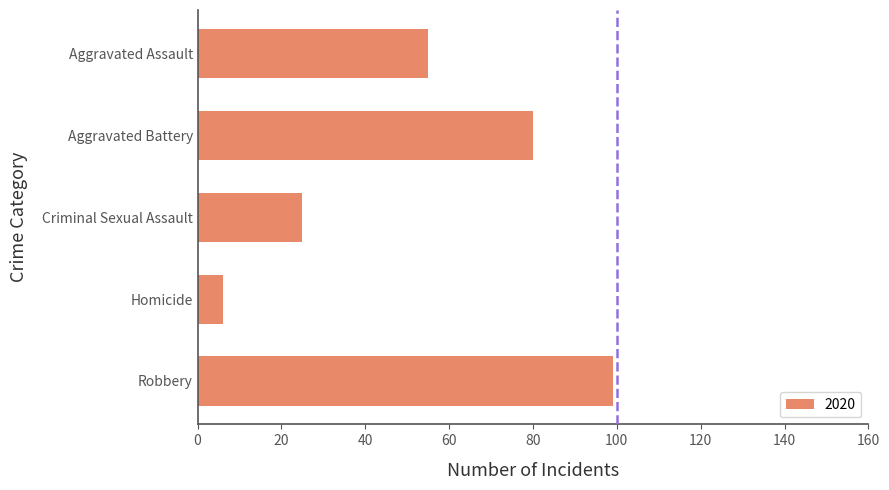

How many values are below 55?

2